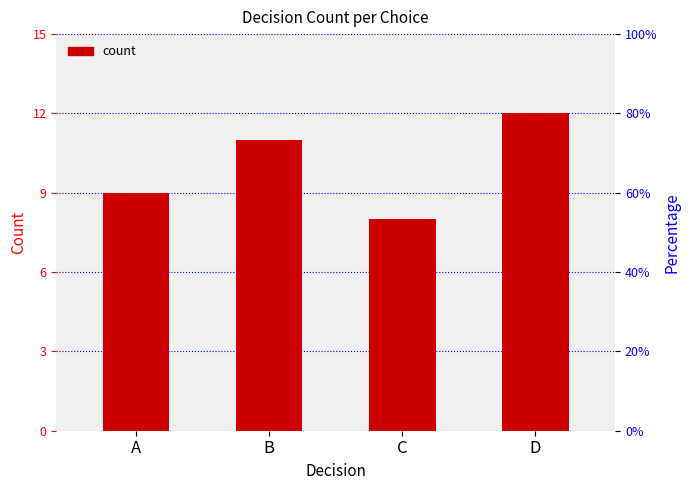

At which label is the value closest to 10?

A